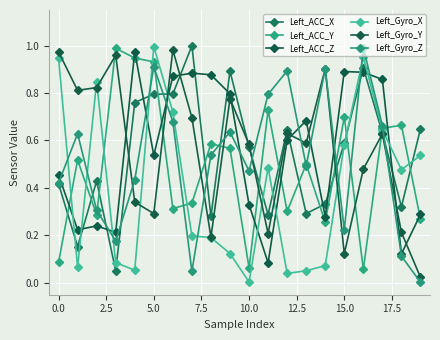

How many categories are shown in the chart?

20